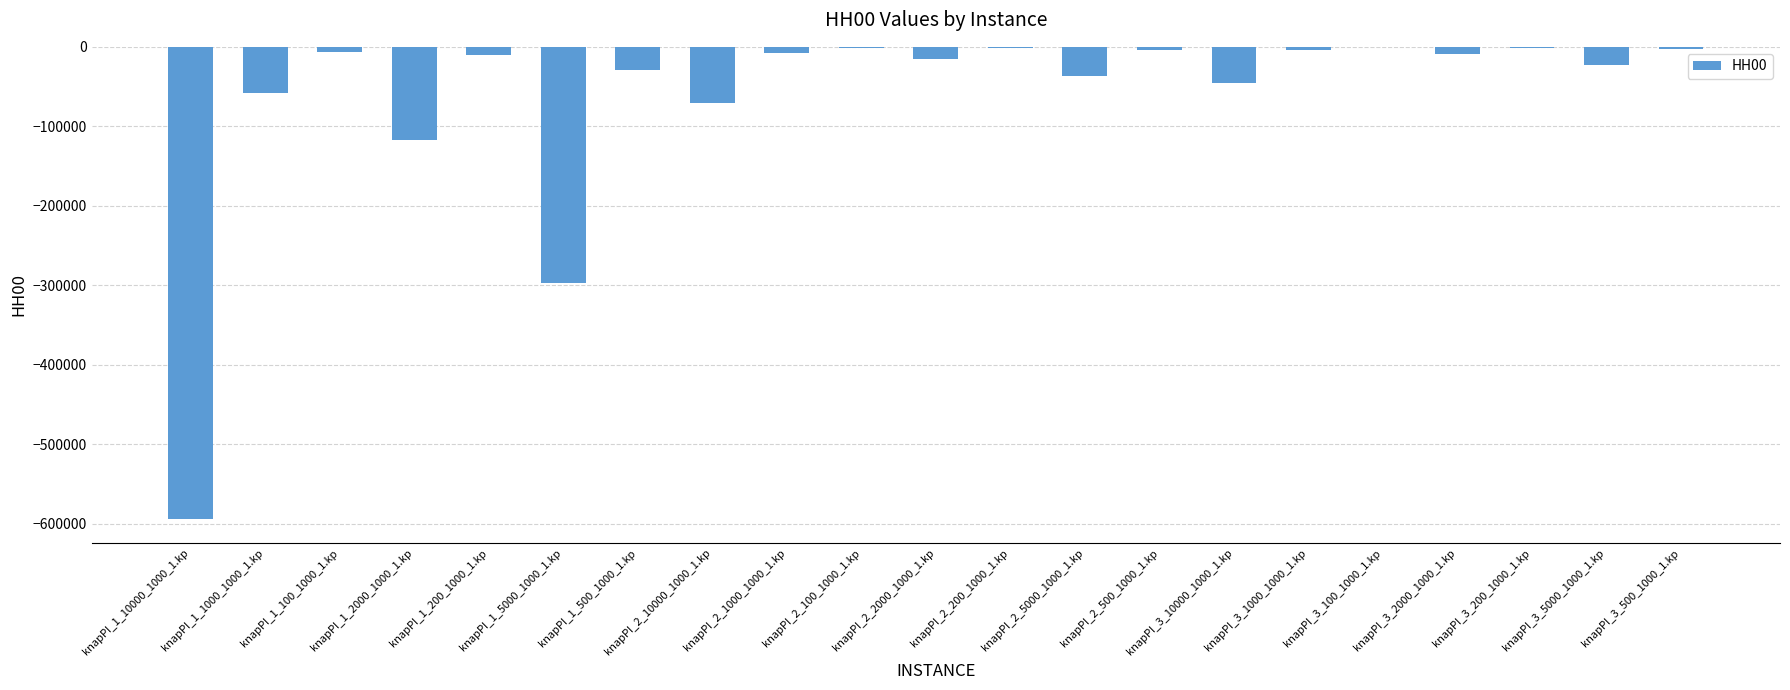

What is the sum of all values?

-1334177